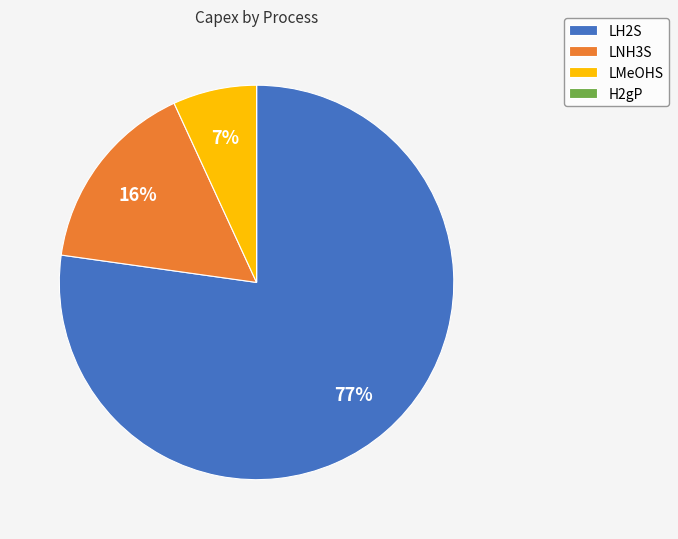

Is it true that LH2S is 67% of the pie?

False